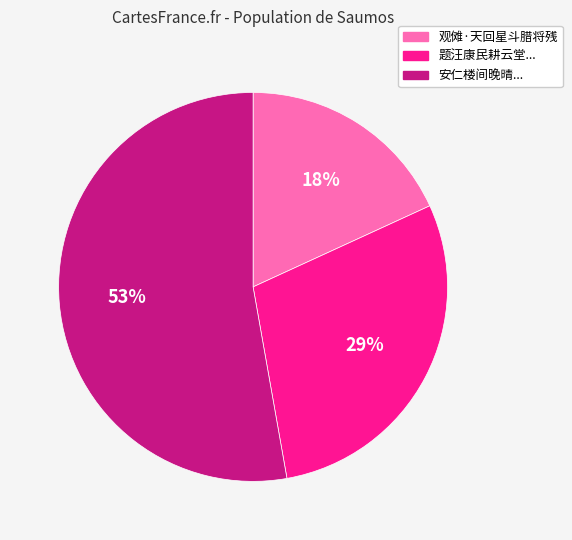

Does any single category account for the majority?

Yes